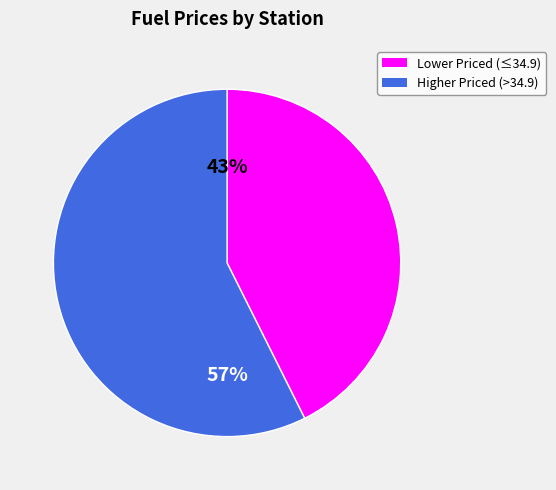

To the nearest percent, what is the average slice percentage?

50%